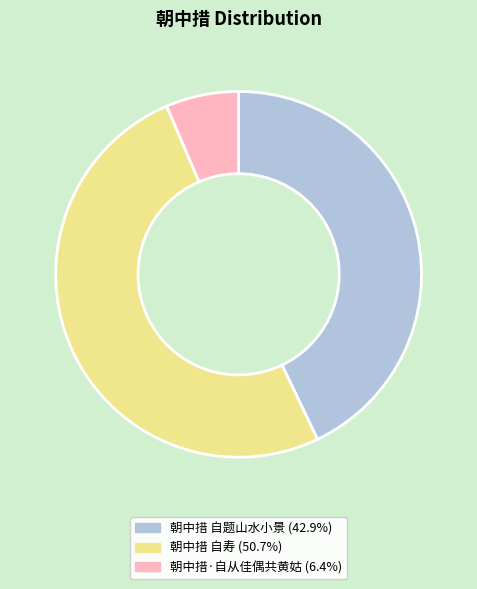

The 朝中措 自题山水小景 slice represents 51% of the pie. True or false?

False